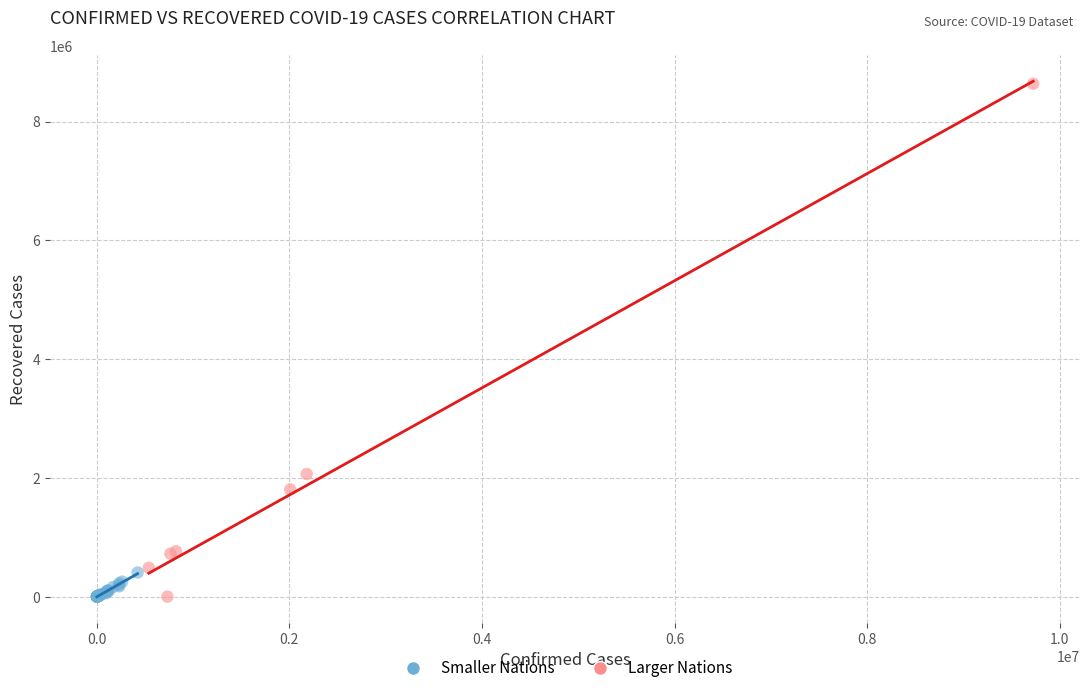

Which series reaches the maximum Y coordinate?

Larger Nations